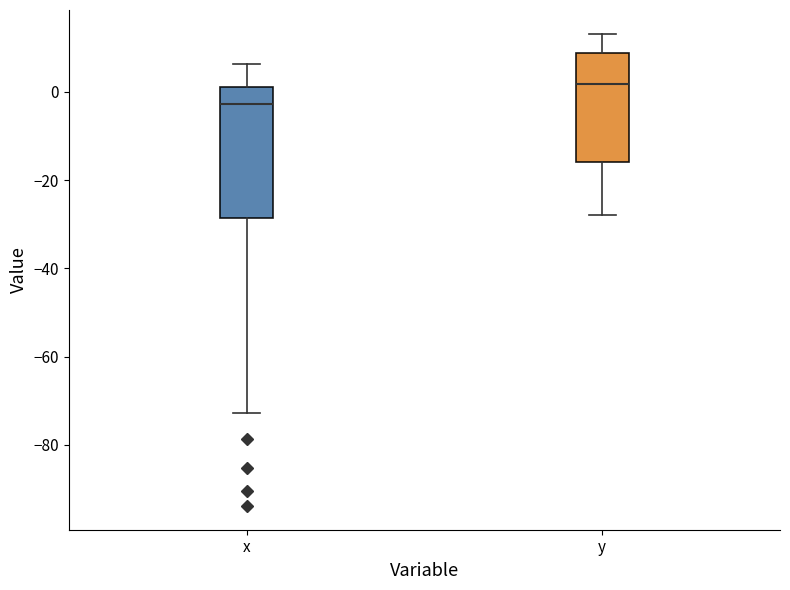

Where is the upper edge of the box for y on the y-axis? The values are not printed on the chart, so give them approximately, as read against the axis.

8